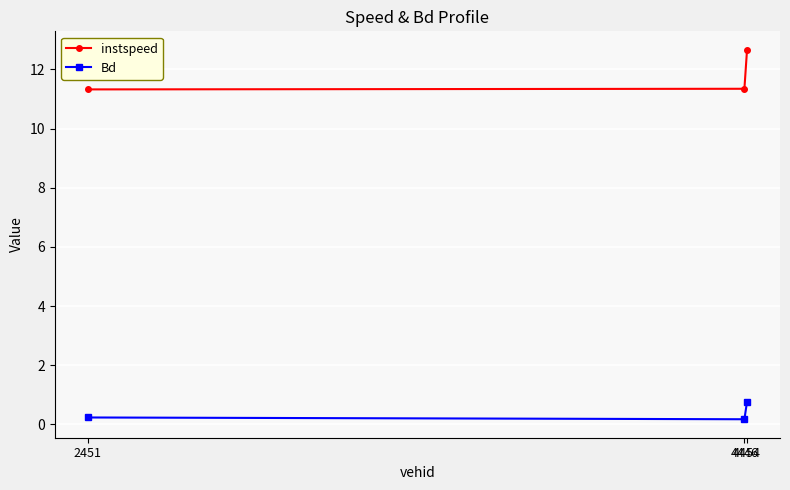

Reading right to left, extract all data points from this chart.

instspeed: 4454=12.7	4446=11.3	2451=11.3
Bd: 4454=0.8	4446=0.2	2451=0.2